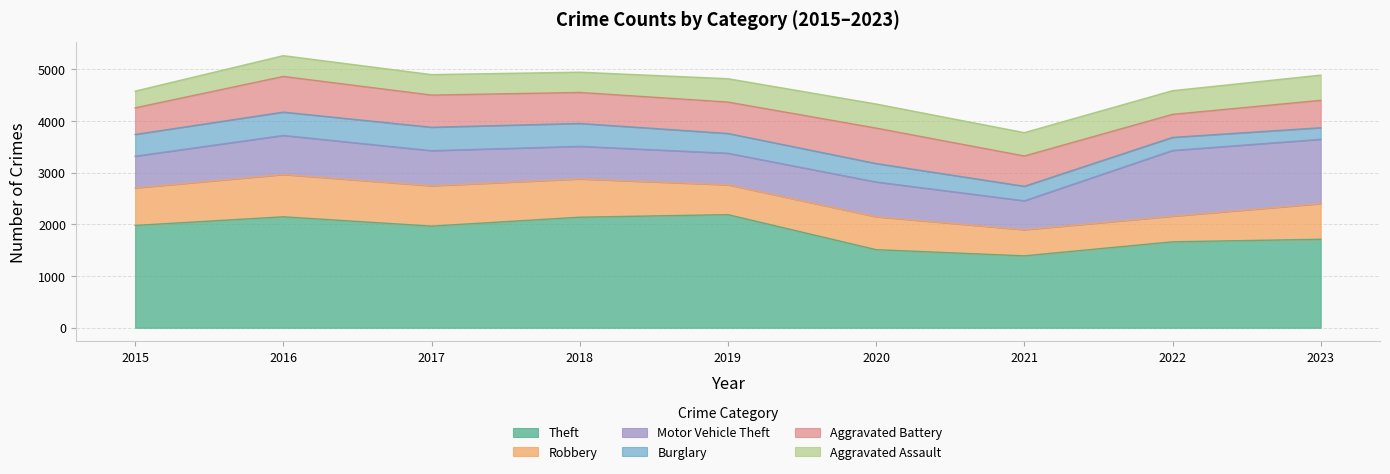

Between 2018 and 2021, which is larger?

2018